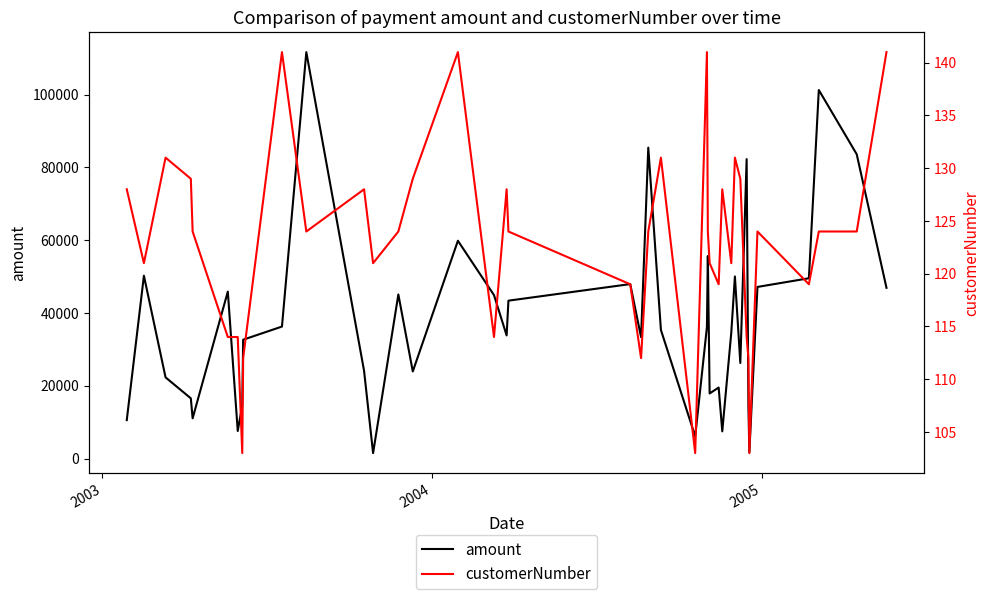

How many data points in customerNumber are above 124?

14